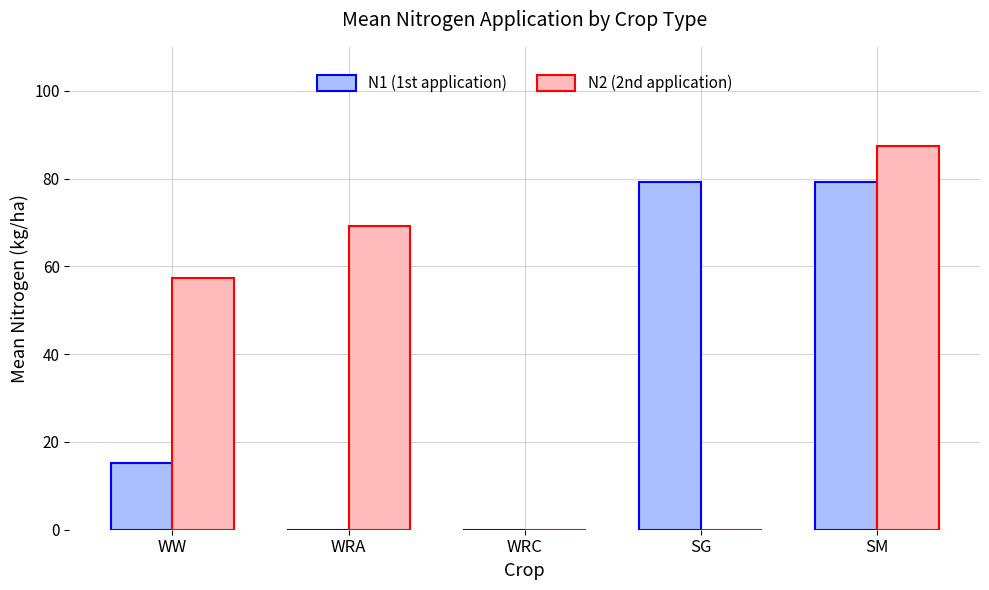

Which series changed the most between WRA and SG?

N1 (1st application)